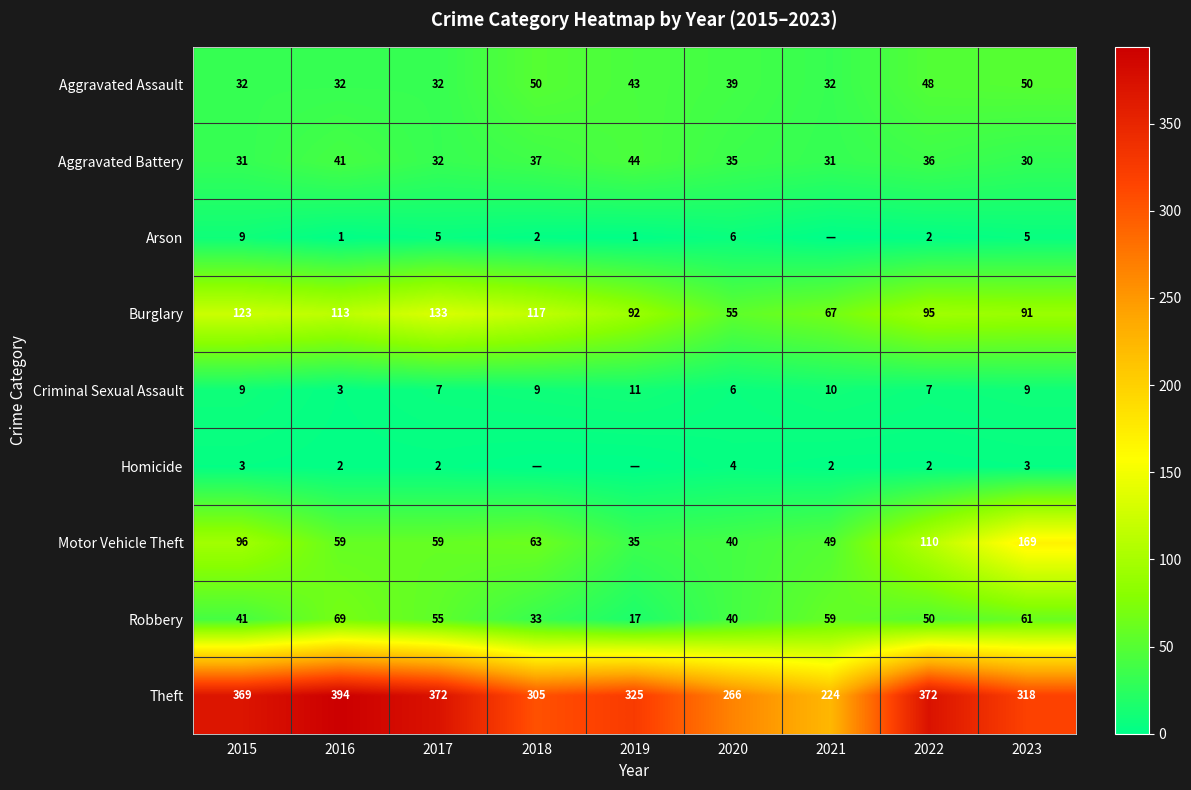

What is the sum of all Burglary values?

886